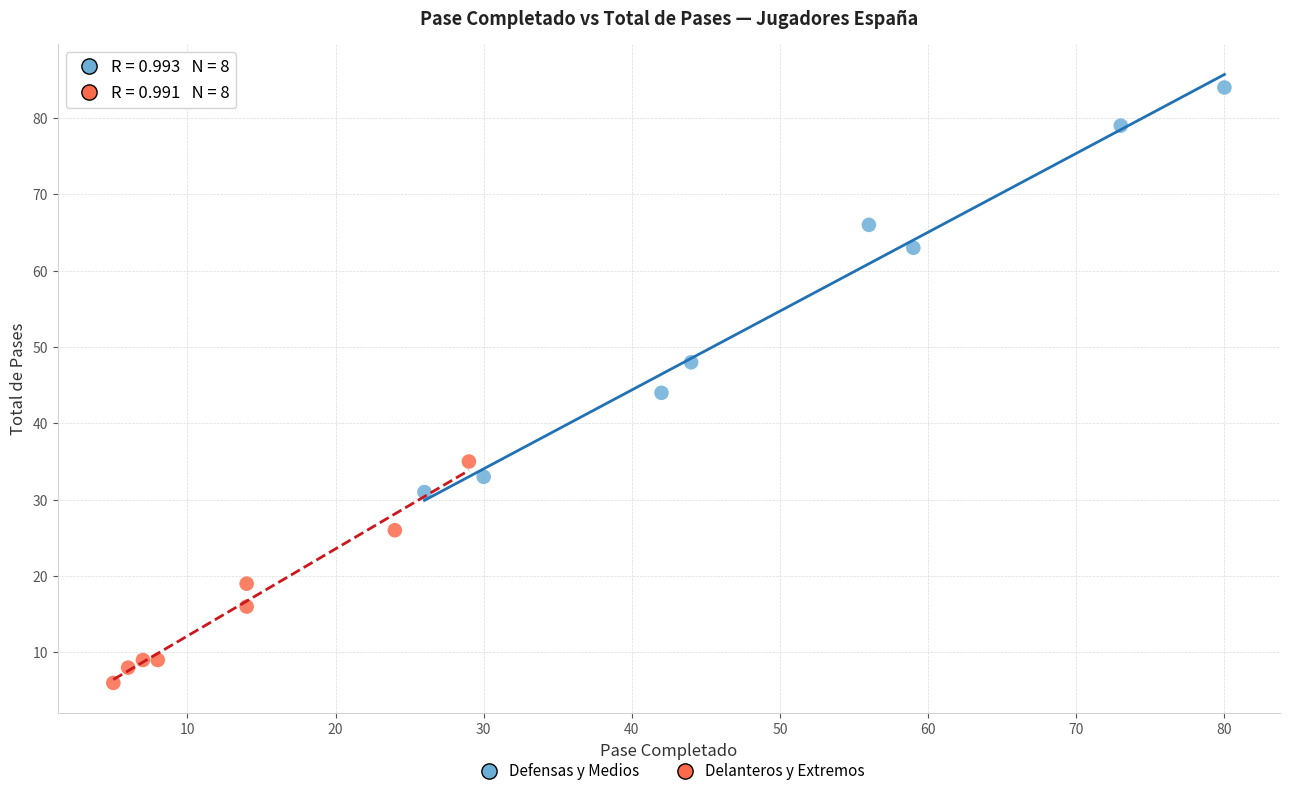

Which series reaches the minimum Y coordinate?

Delanteros y Extremos